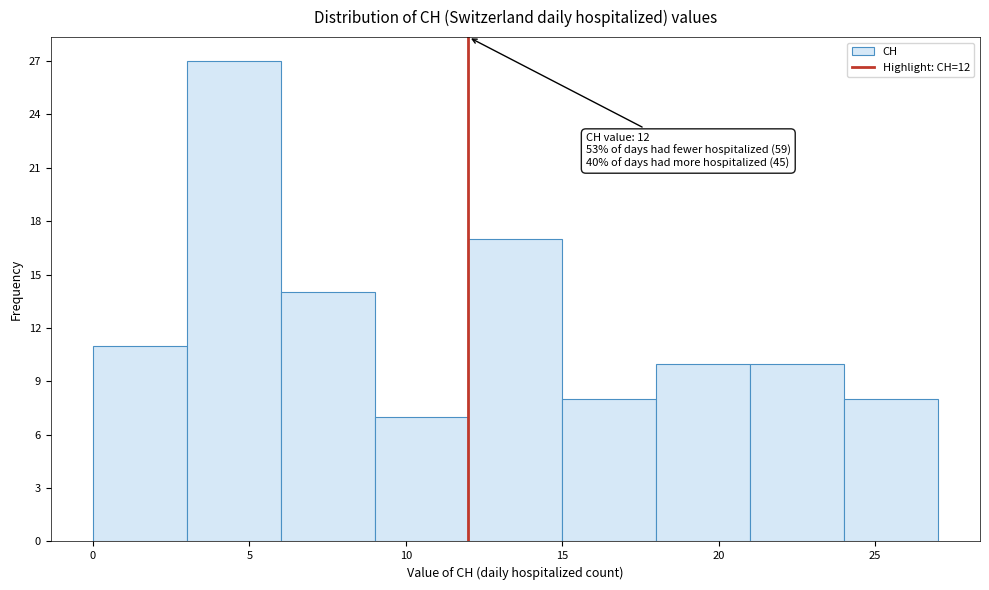

Which range on the x-axis has the tallest bar?

3 to 6